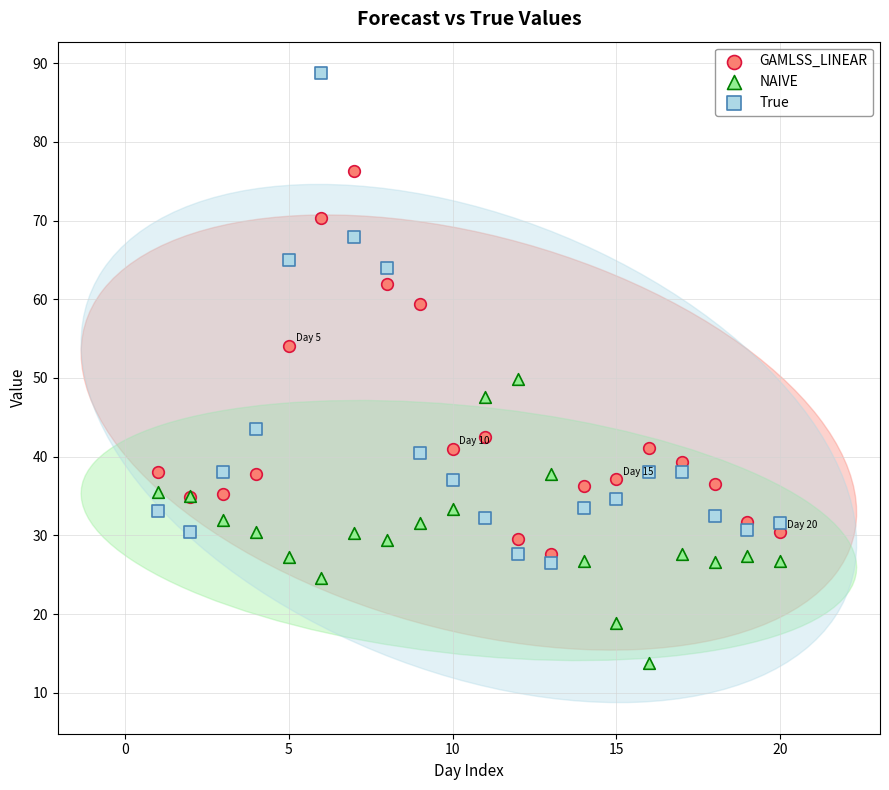

What are all the series names shown in the legend?

GAMLSS_LINEAR, NAIVE, True